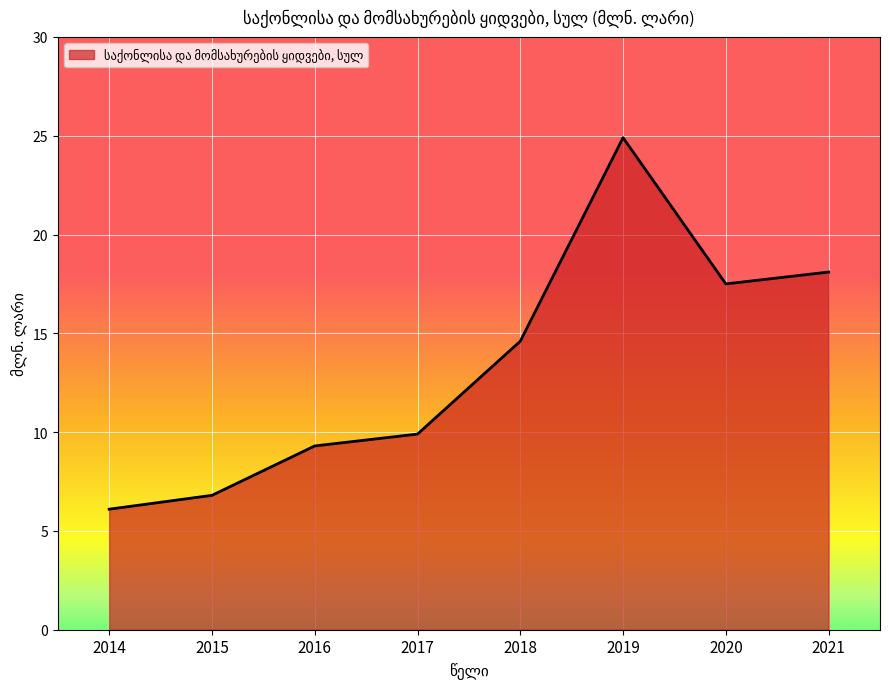

True or false: there are more than 1 points higher than both neighbors.

False